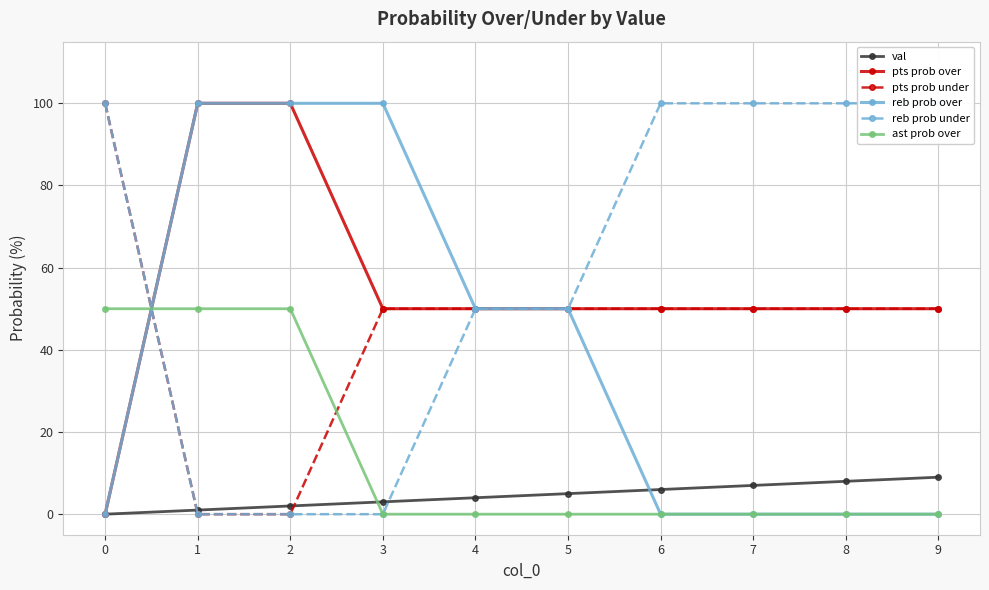

What is the difference between the highest and lowest values at 5?

50